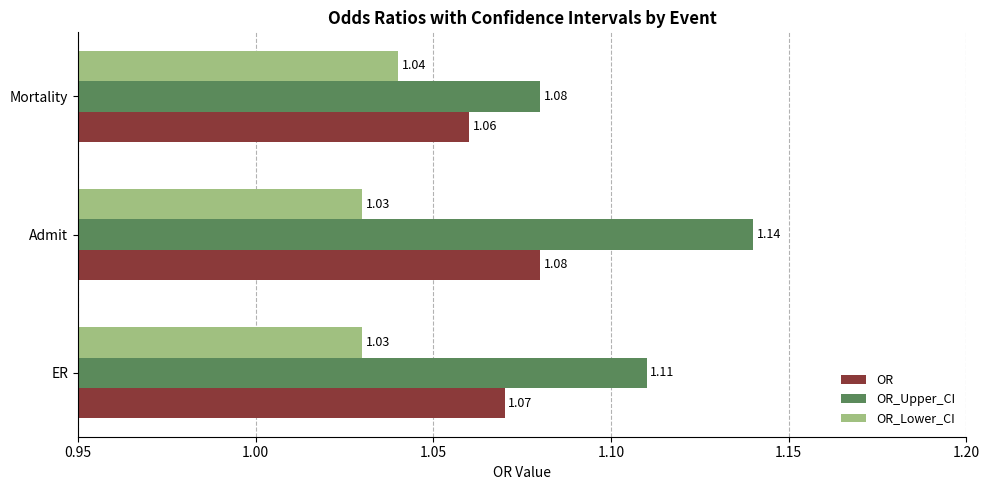

Which series has the largest range (max minus min)?

OR_Upper_CI